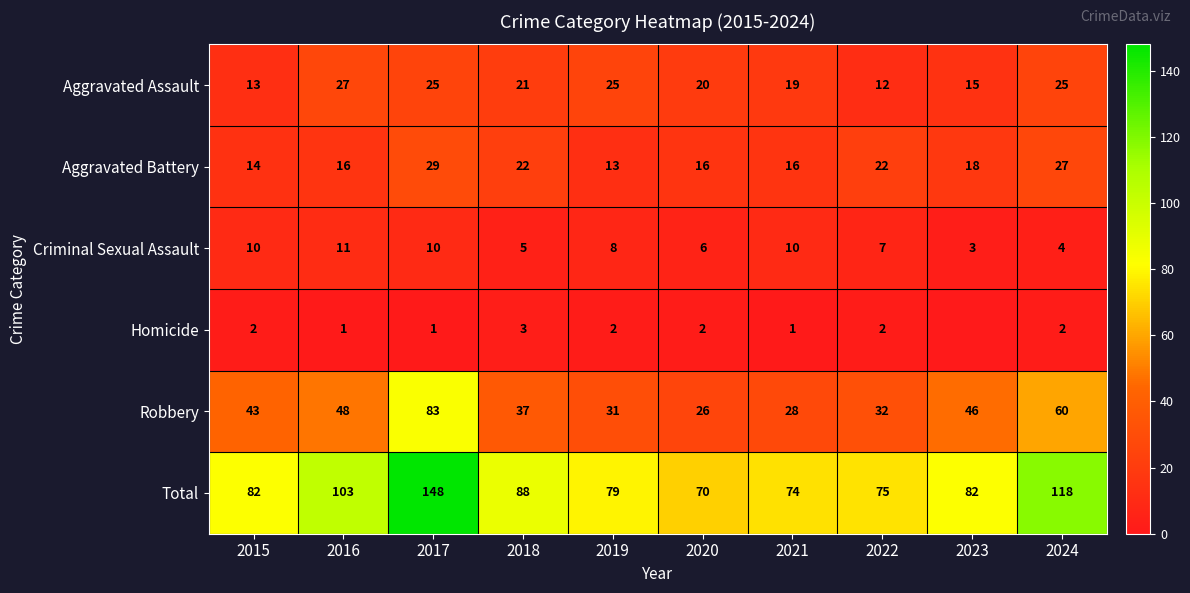

Read the Aggravated Assault value at 2021.

19